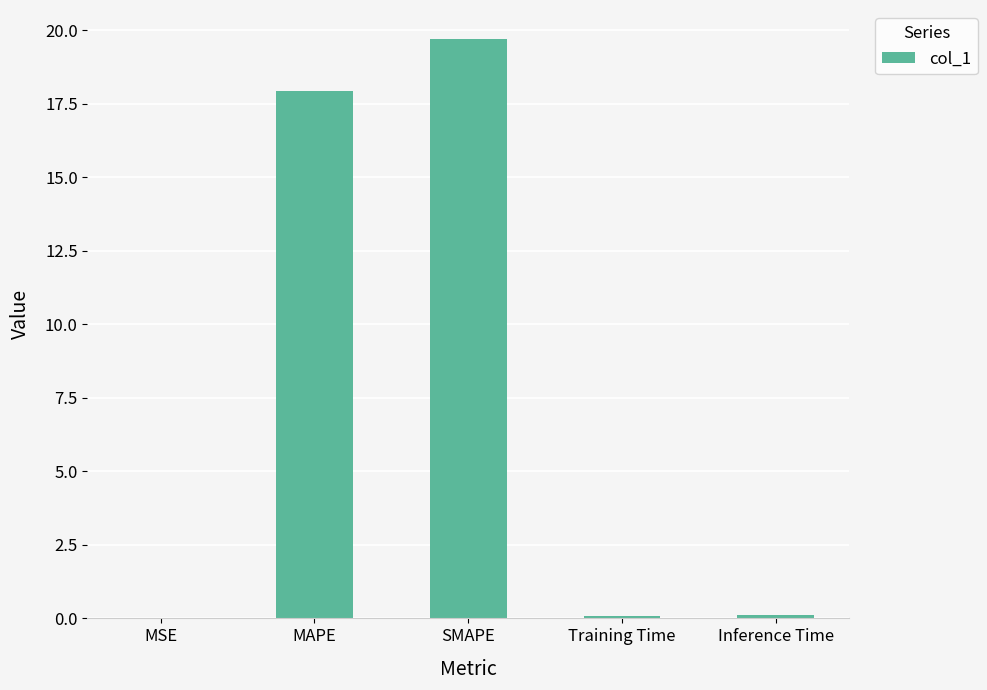

Is it true that the value at Inference Time is 0.1?

True